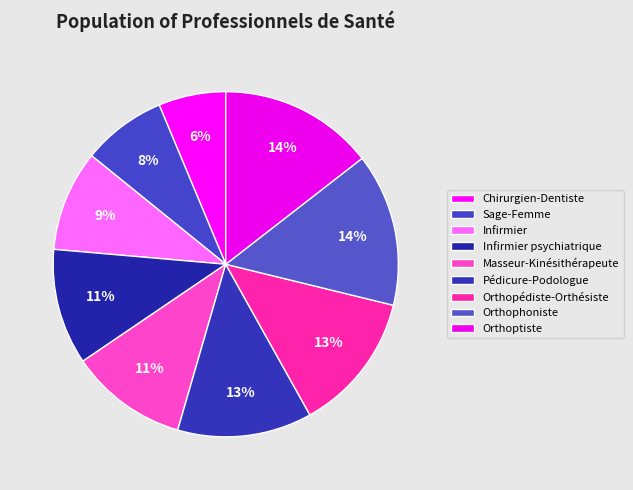

Between Sage-Femme and Orthoptiste, which is larger?

Orthoptiste